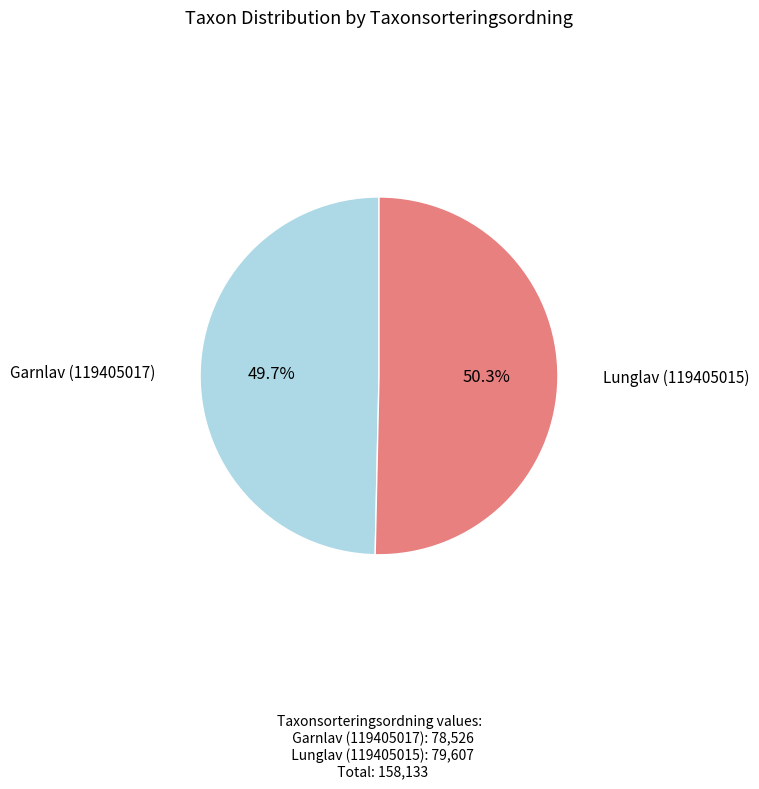

Is there a majority slice in this chart?

Yes